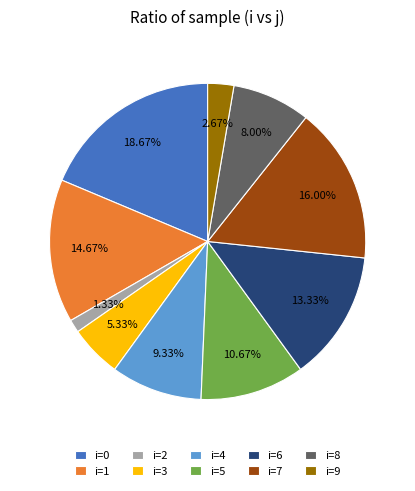

Combined, do i=5 and i=9 account for over 50%?

No